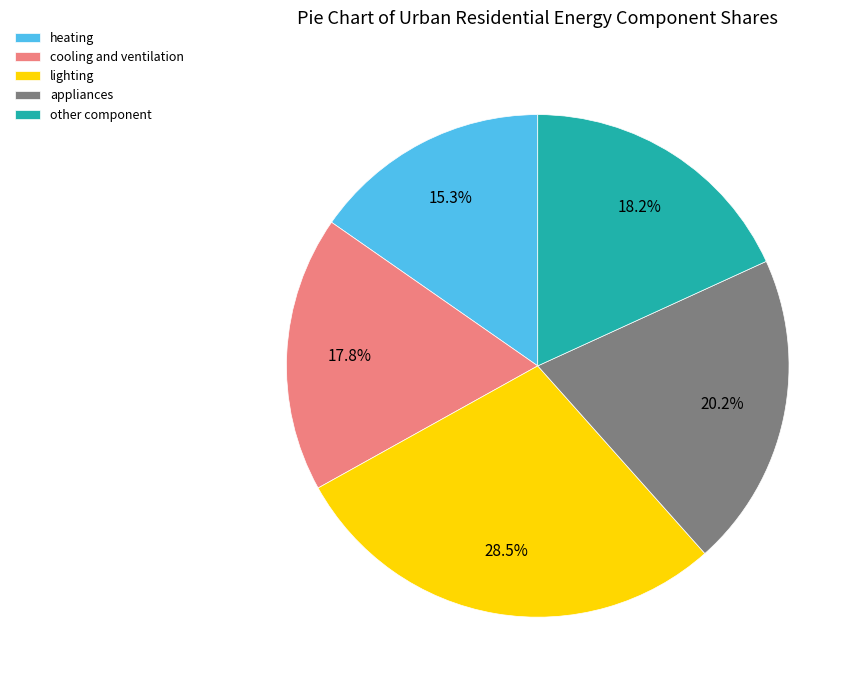

What is the largest slice in the pie chart?

lighting